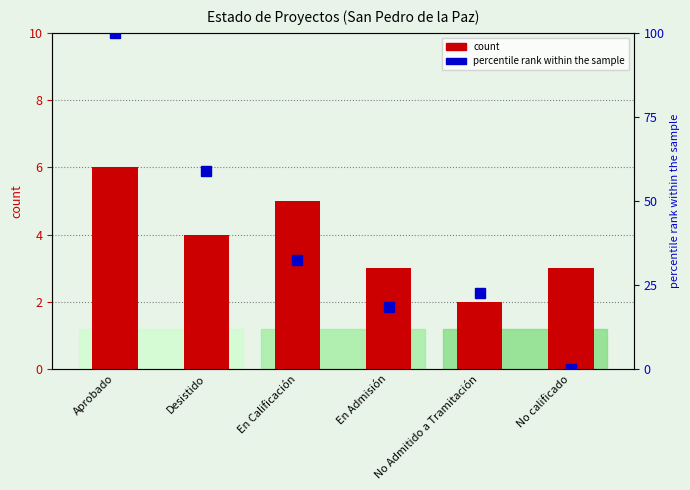

List the labels in order of percentile rank within the sample value, smallest first.

No calificado, En Admisión, No Admitido a Tramitación, En Calificación, Desistido, Aprobado